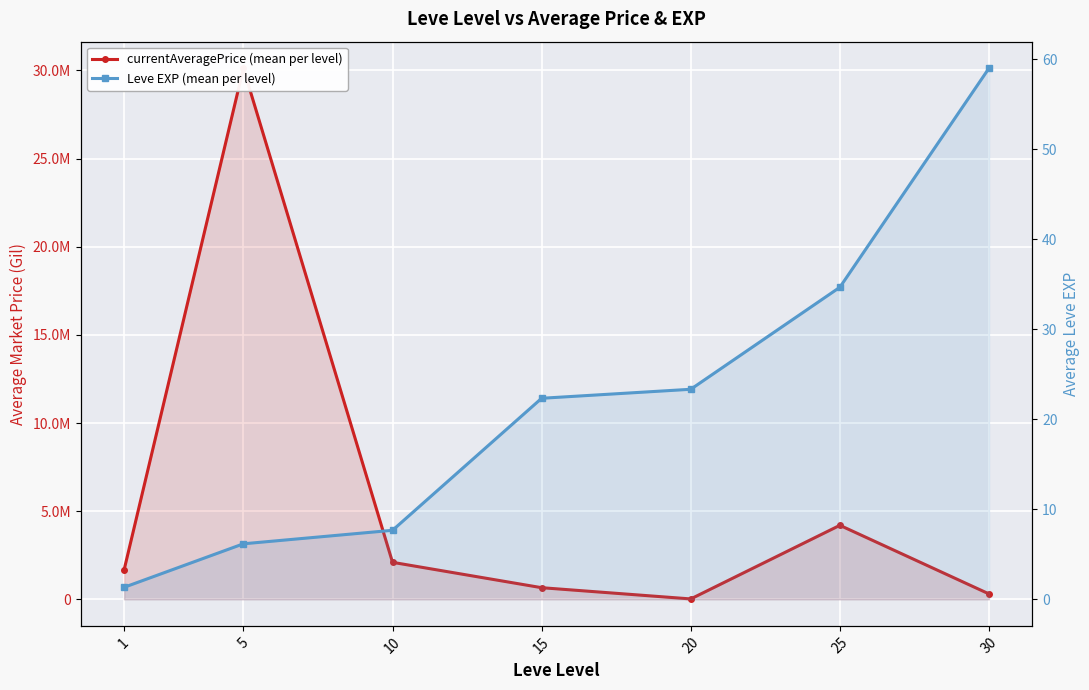

Reading left to right, extract all data points from this chart.

currentAveragePrice (mean per level): 1672384.2	30127877.0	2098458.6	658932.2	21486.0	4197385.7	306892.0
Leve EXP (mean per level): 1.3	6.2	7.7	22.3	23.3	34.7	59.0